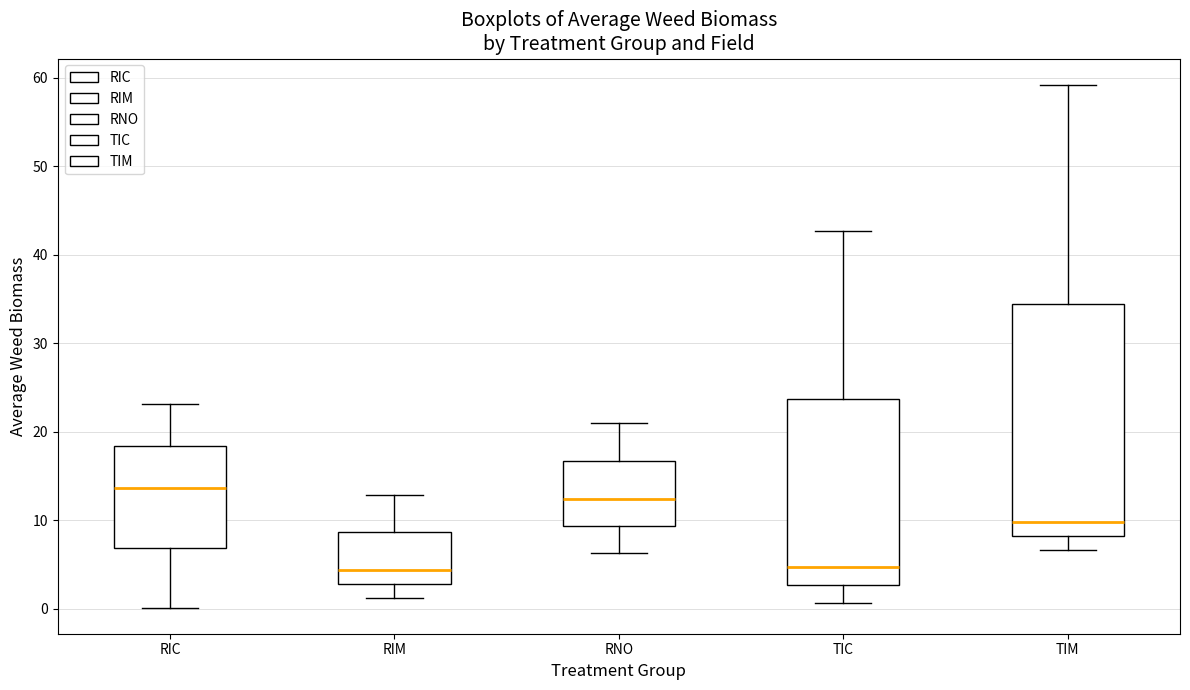

Comparing the boxes themselves (not the whiskers), which one is the tallest?

TIM